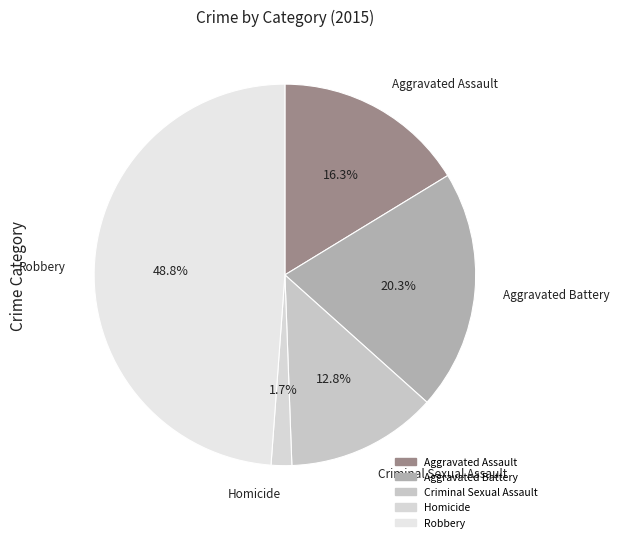

To the nearest percent, what is the difference between the Criminal Sexual Assault and Aggravated Battery slice percentages?

8%